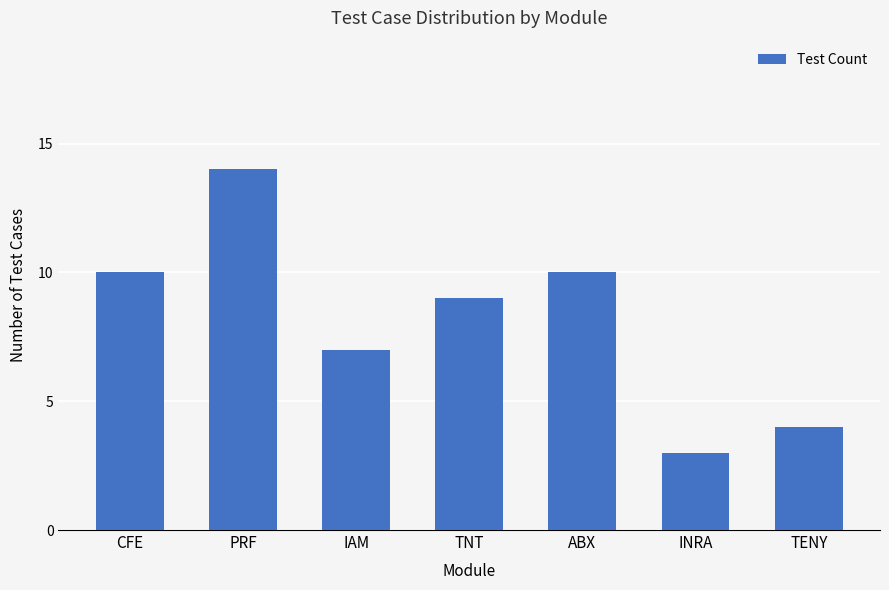

At which category does the chart reach its minimum across all series?

INRA